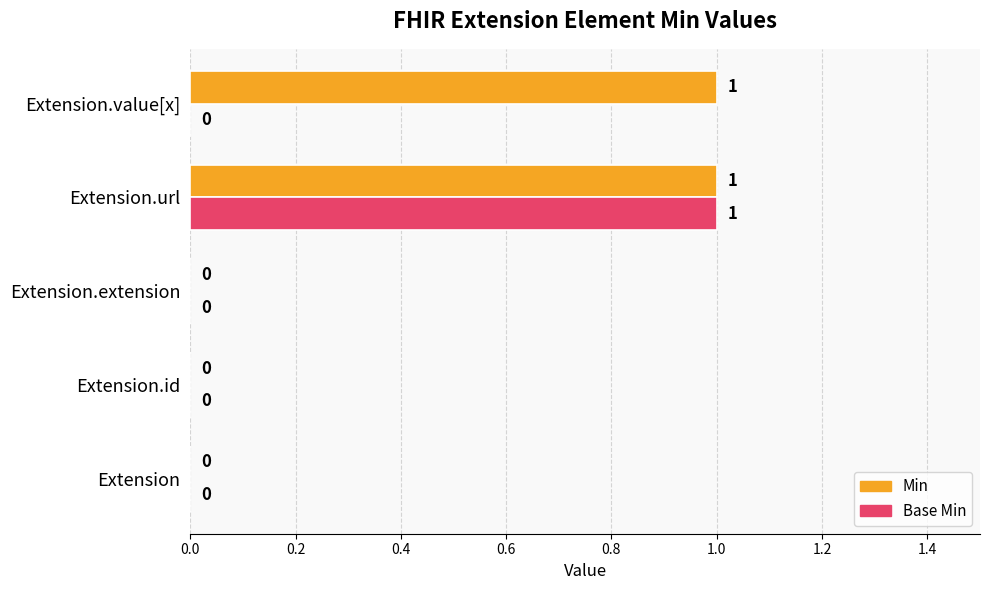

What are all the series names shown in the legend?

Min, Base Min